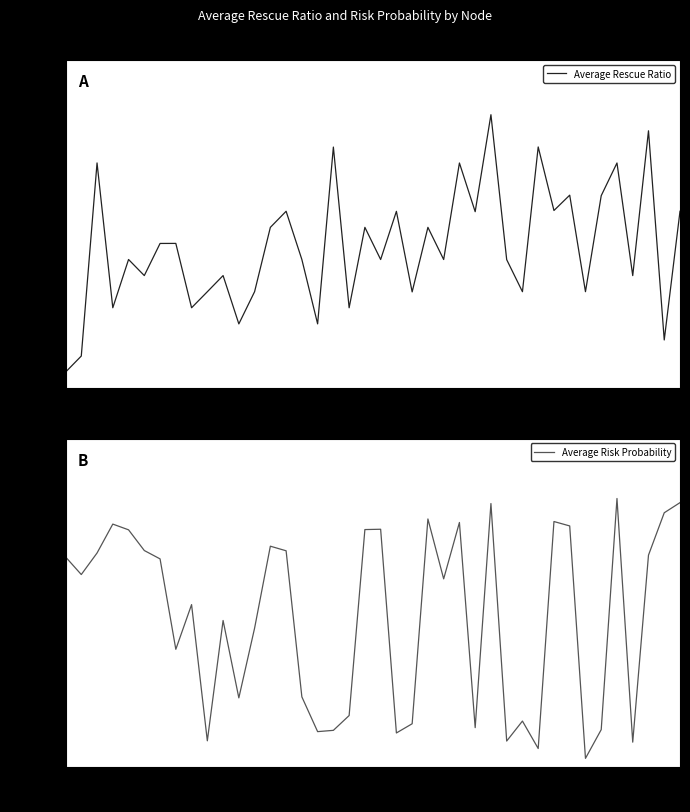

Which series has the widest spread of values?

Average Risk Probability